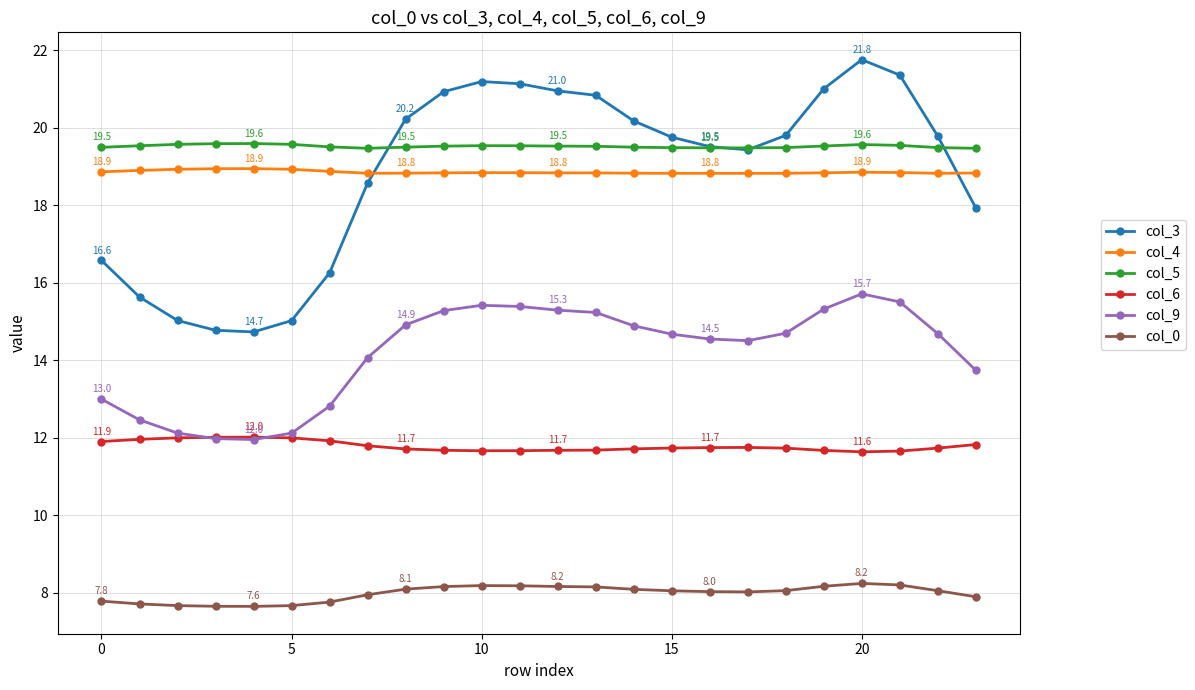

List the series in order of their peak value, lowest first.

col_0, col_6, col_9, col_4, col_5, col_3